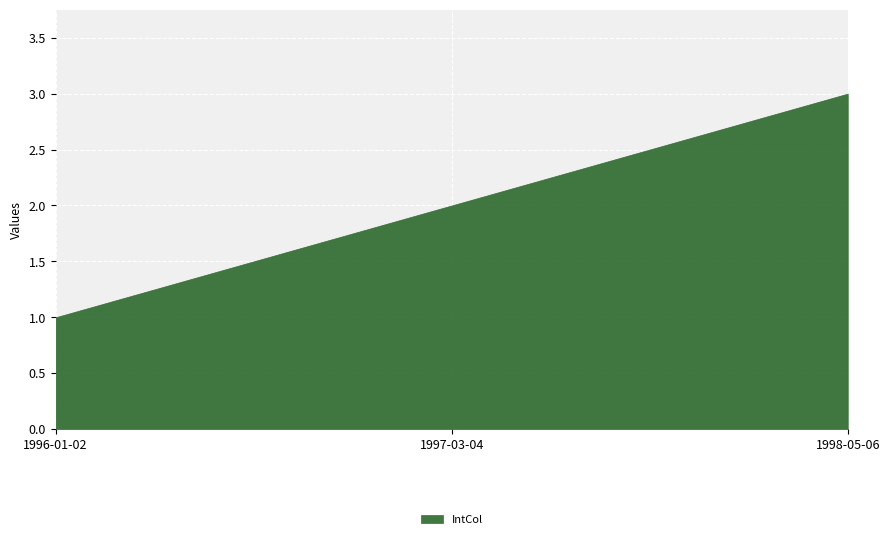

What is the sum of all values?

6